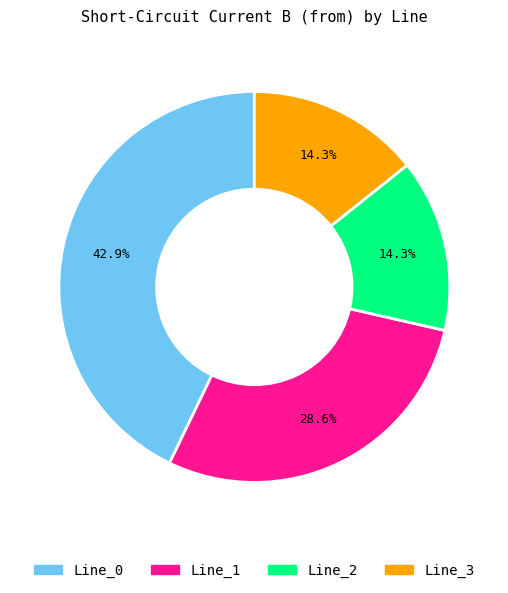

Which has a higher value, Line_0 or Line_3?

Line_0